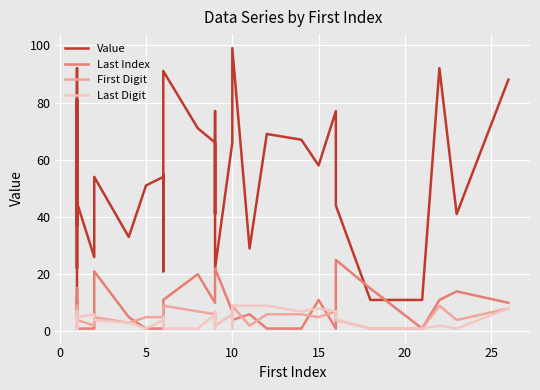

Which series has the largest range (max minus min)?

Value